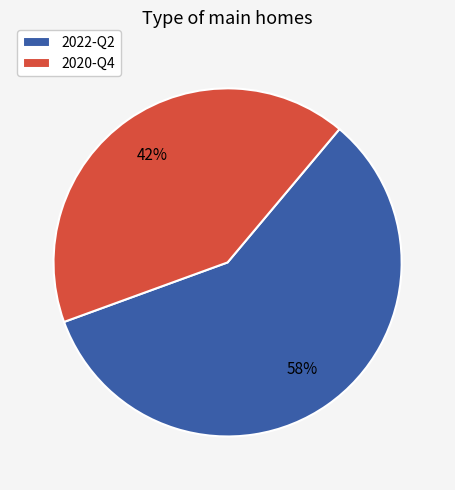

How many slices are in this pie chart?

2